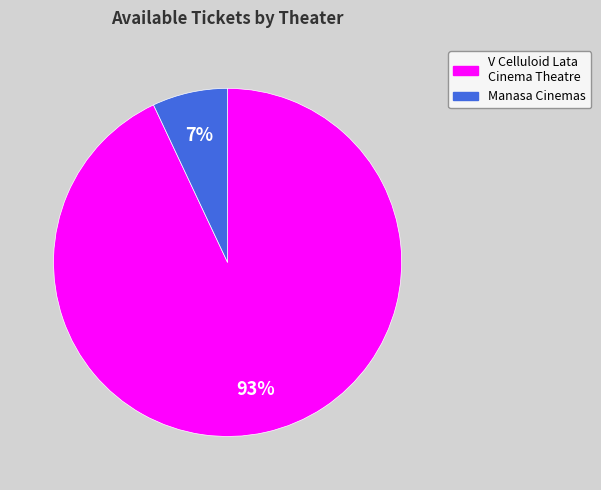

Does any single category account for the majority?

Yes